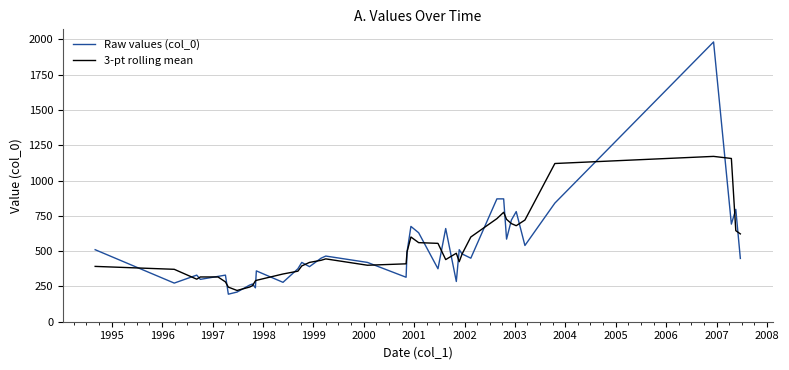

Which series has the largest range (max minus min)?

Raw values (col_0)